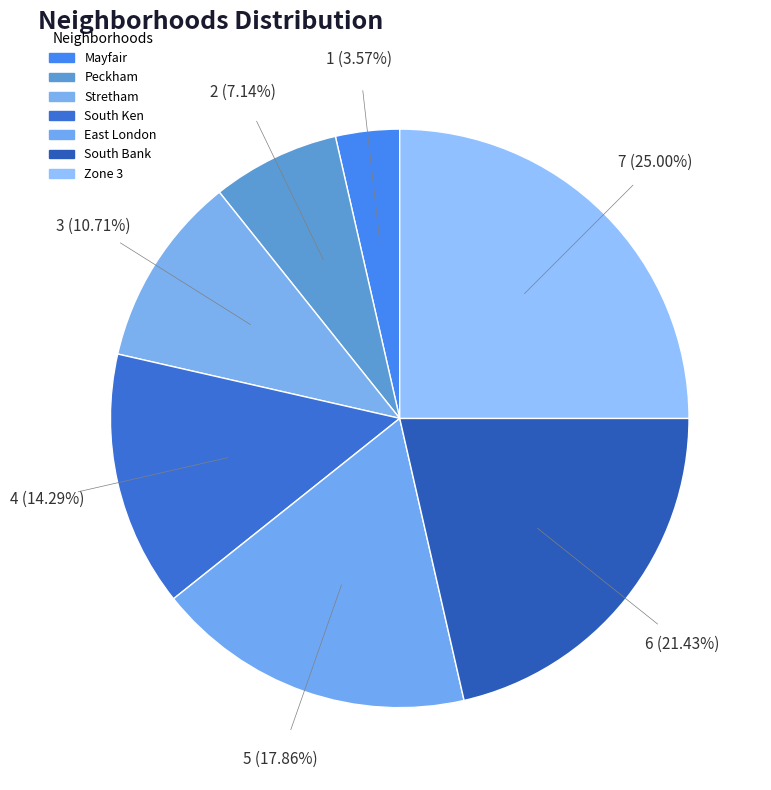

What percentage is NOT represented by Peckham?

92.9%